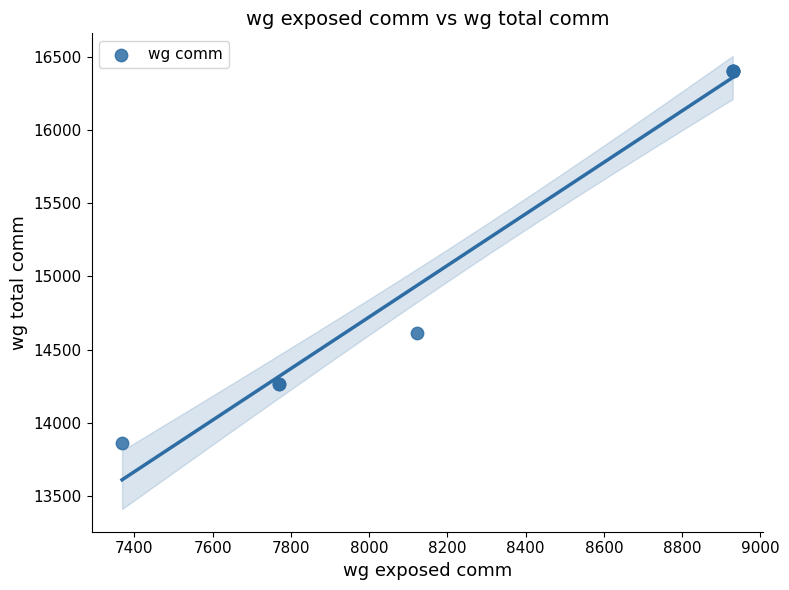

What Y value in the scatter plot is closest to 15132?

14614.0